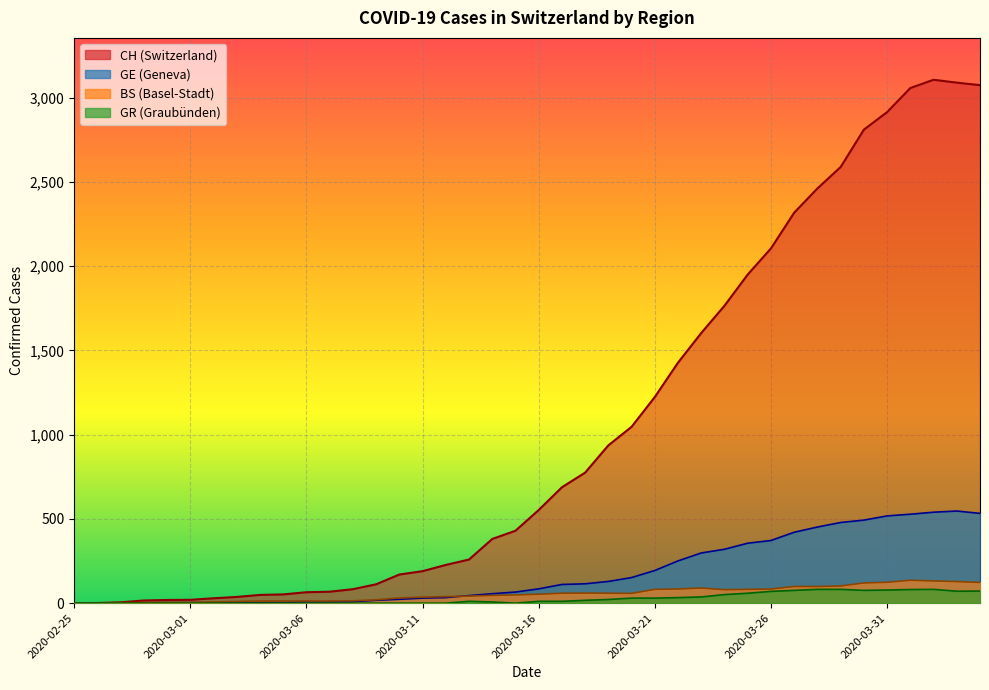

What is the value of the CH point at the 16th from the left?

190